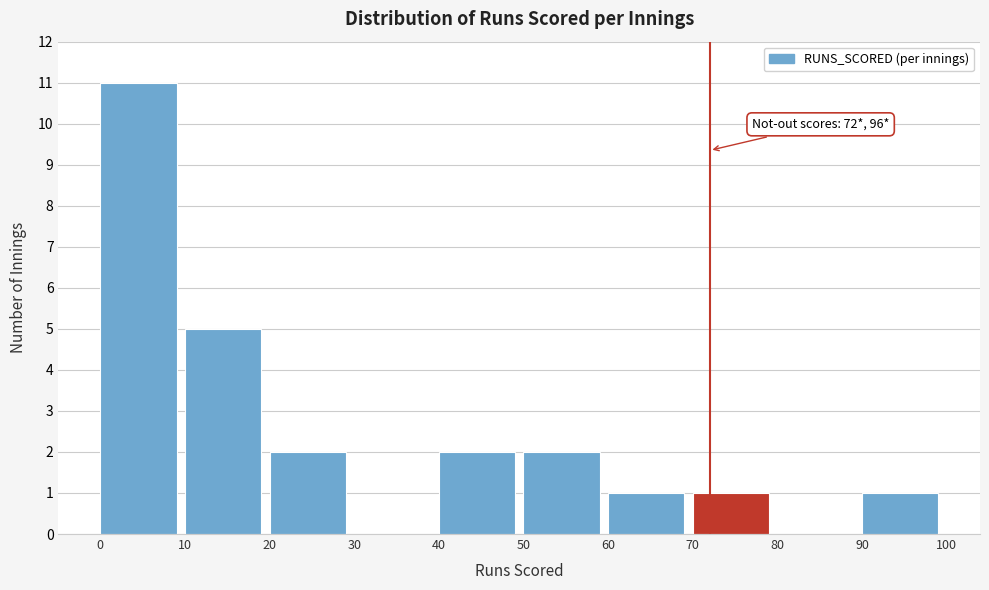

Which range on the x-axis has the tallest bar?

0 to 10